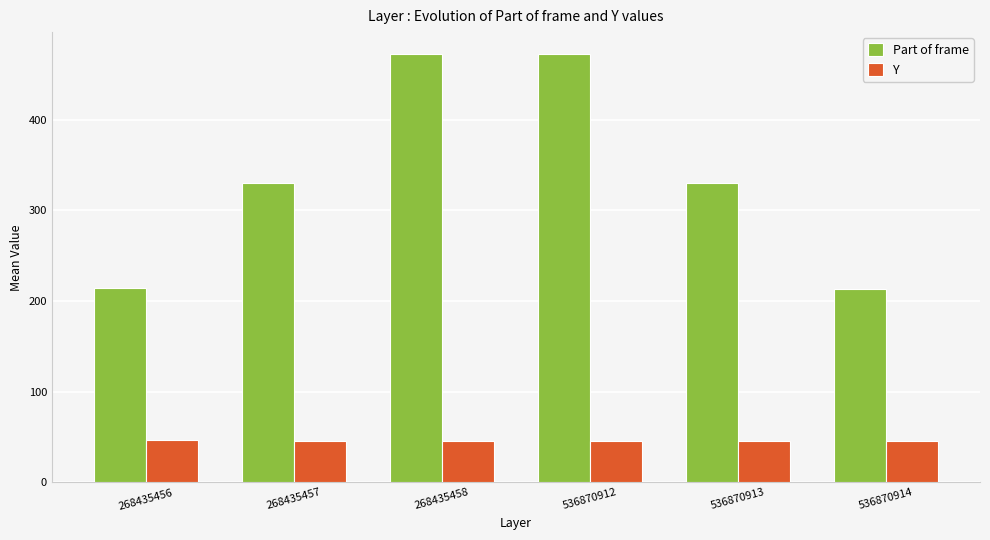

The Y series shows 46.4 at 268435456. True or false?

True